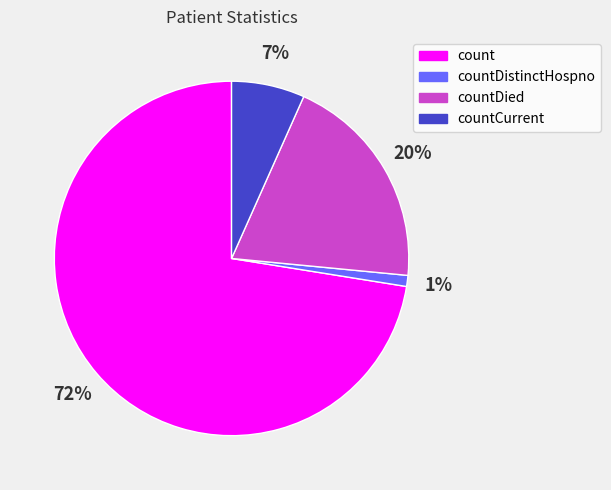

What is the smallest slice in the pie chart?

countDistinctHospno